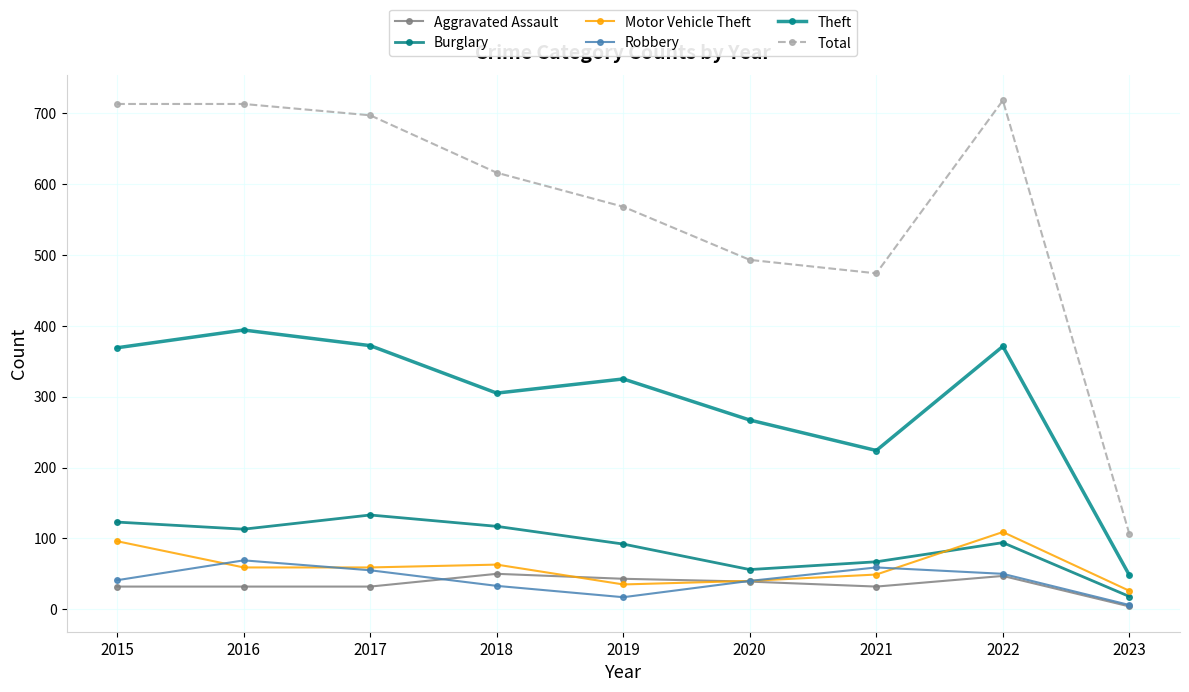

What is the sum of all Motor Vehicle Theft values?

536